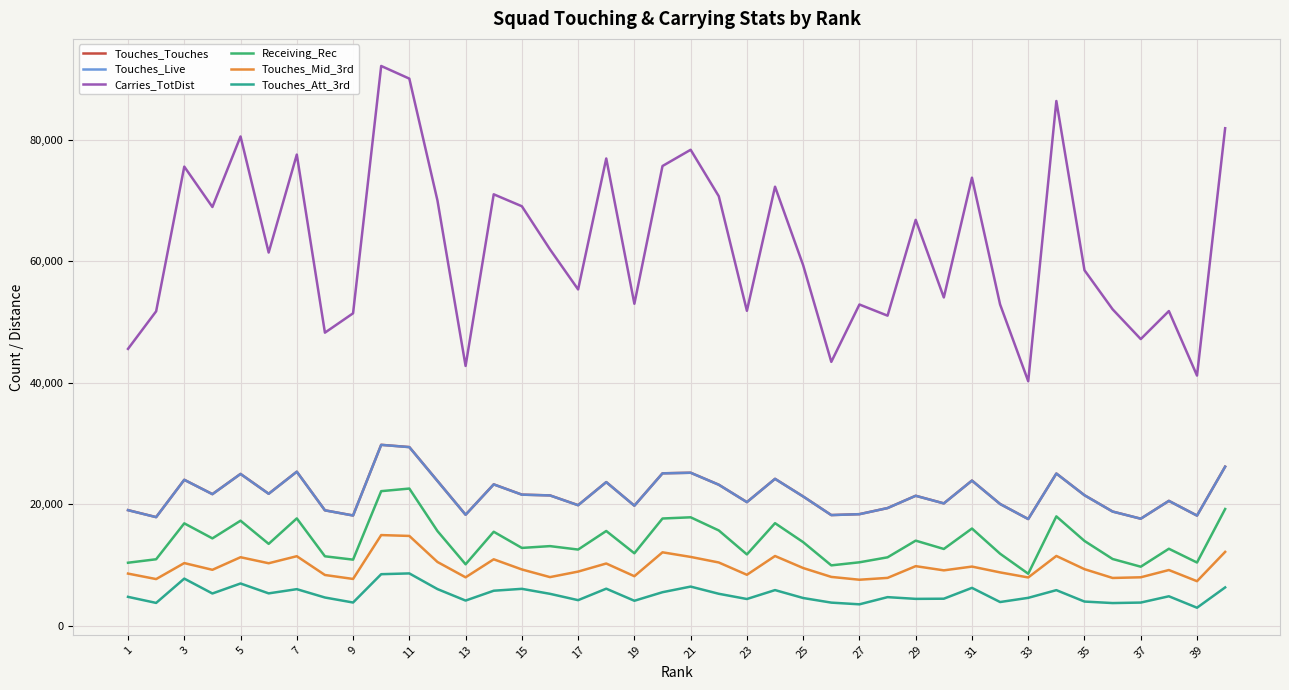

Which series has the widest spread of values?

Carries_TotDist